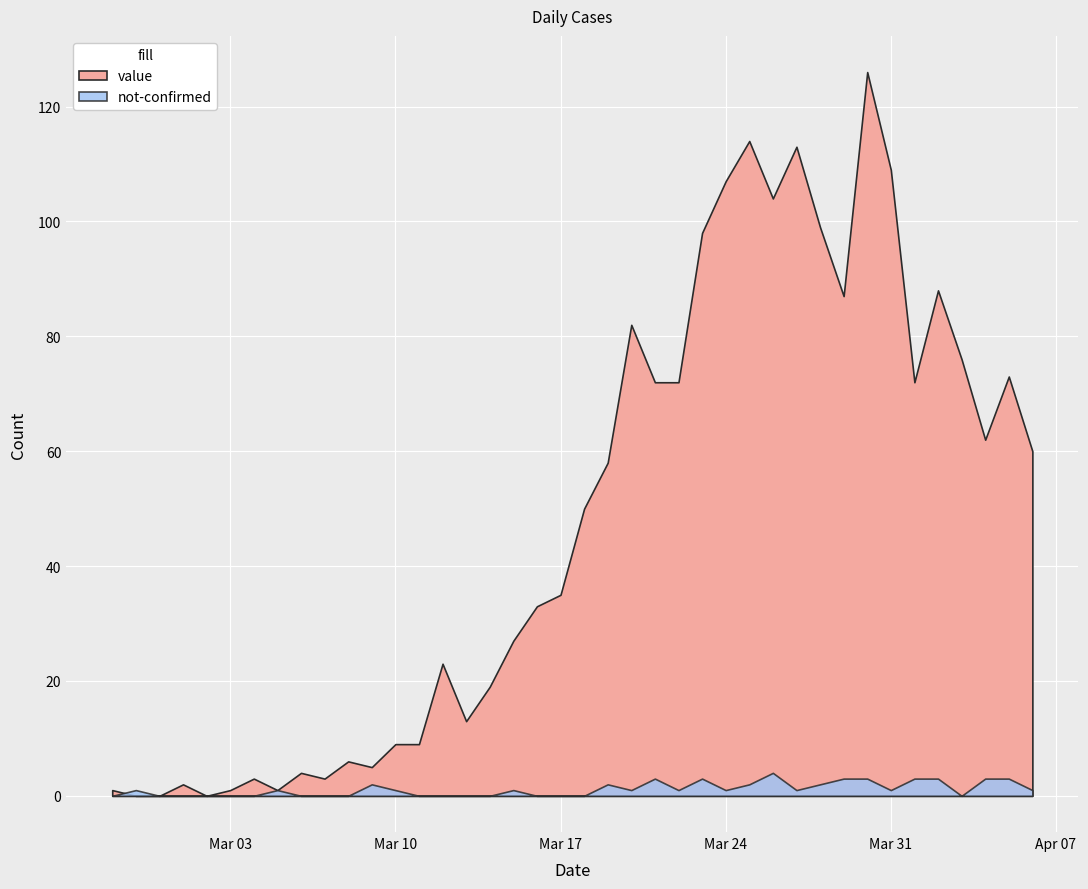

Which series changed the most between 2020-03-05 and 2020-03-20?

value